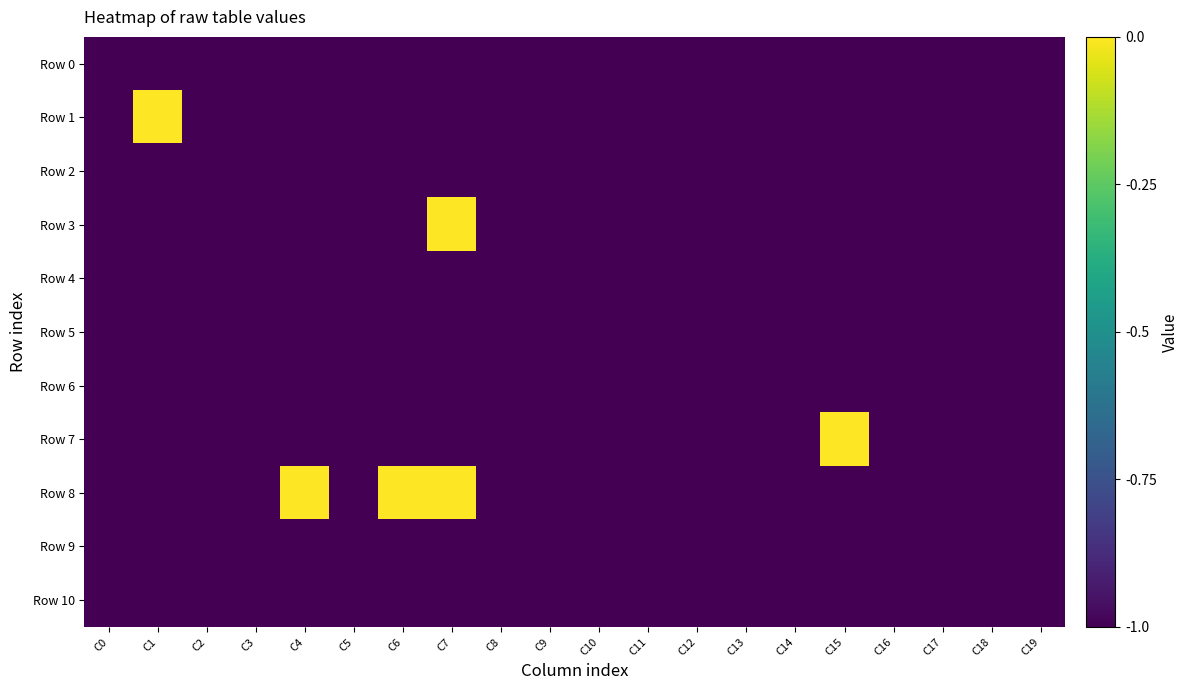

List the series in order of their peak value, lowest first.

Row 0, Row 2, Row 4, Row 5, Row 6, Row 9, Row 10, Row 1, Row 3, Row 7, Row 8